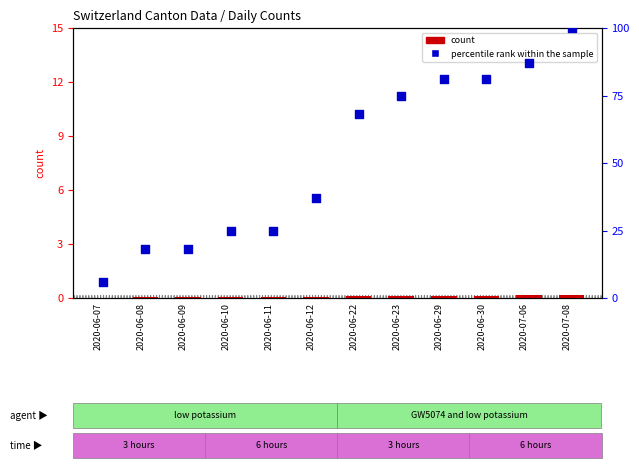

Which series has the largest total across all categories?

percentile rank within the sample